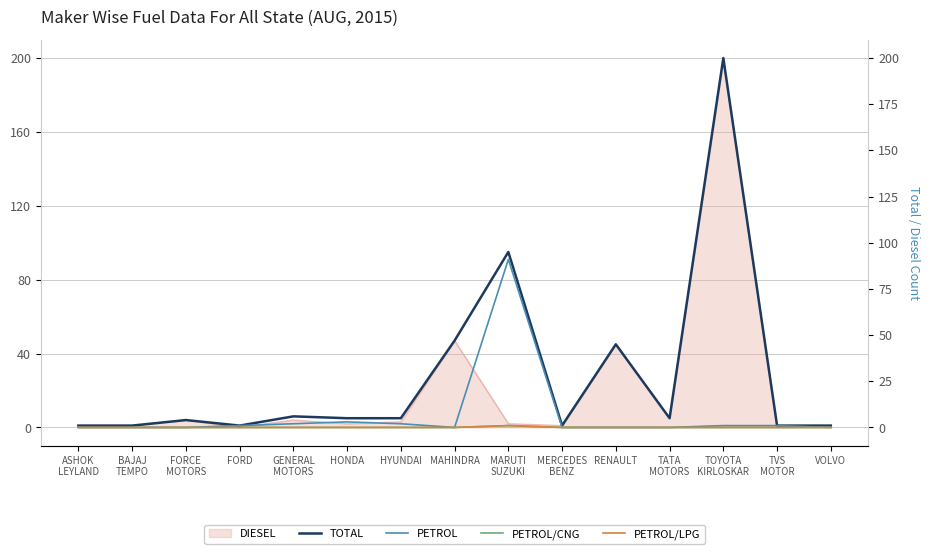

Reading left to right, what are all the values shown in this chart?

TOTAL: ASHOK
LEYLAND=1	BAJAJ
TEMPO=1	FORCE
MOTORS=4	FORD=1	GENERAL
MOTORS=6	HONDA=5	HYUNDAI=5	MAHINDRA=47	MARUTI
SUZUKI=95	MERCEDES
BENZ=1	RENAULT=45	TATA
MOTORS=5	TOYOTA
KIRLOSKAR=200	TVS
MOTOR=1	VOLVO=1
PETROL: ASHOK
LEYLAND=0	BAJAJ
TEMPO=0	FORCE
MOTORS=0	FORD=1	GENERAL
MOTORS=2	HONDA=3	HYUNDAI=2	MAHINDRA=0	MARUTI
SUZUKI=91	MERCEDES
BENZ=0	RENAULT=0	TATA
MOTORS=0	TOYOTA
KIRLOSKAR=1	TVS
MOTOR=1	VOLVO=0
PETROL/CNG: ASHOK
LEYLAND=0	BAJAJ
TEMPO=0	FORCE
MOTORS=0	FORD=0	GENERAL
MOTORS=0	HONDA=0	HYUNDAI=0	MAHINDRA=0	MARUTI
SUZUKI=1	MERCEDES
BENZ=0	RENAULT=0	TATA
MOTORS=0	TOYOTA
KIRLOSKAR=0	TVS
MOTOR=0	VOLVO=0
PETROL/LPG: ASHOK
LEYLAND=0	BAJAJ
TEMPO=0	FORCE
MOTORS=0	FORD=0	GENERAL
MOTORS=0	HONDA=0	HYUNDAI=0	MAHINDRA=0	MARUTI
SUZUKI=1	MERCEDES
BENZ=0	RENAULT=0	TATA
MOTORS=0	TOYOTA
KIRLOSKAR=0	TVS
MOTOR=0	VOLVO=0